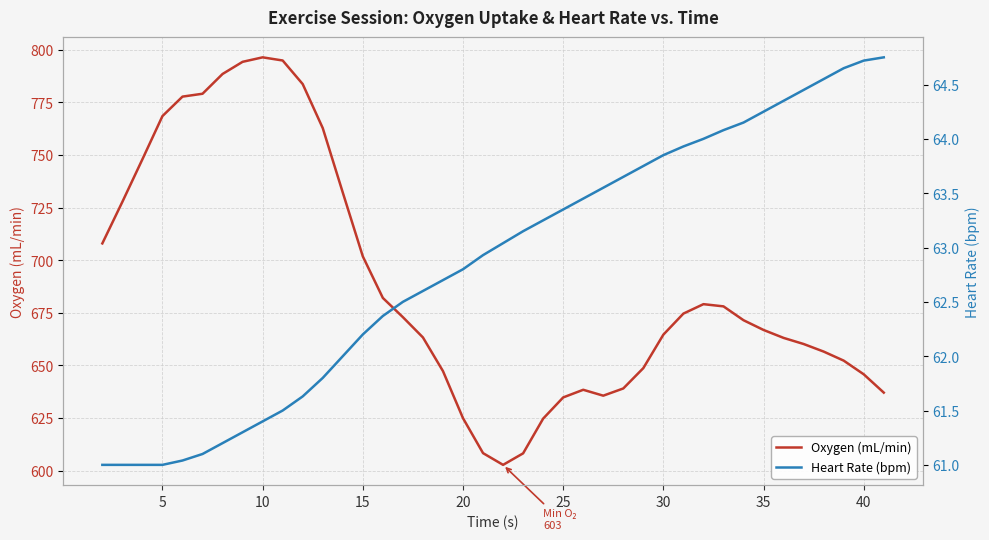

Reading right to left, extract all data points from this chart.

Oxygen (mL/min): 637.0	645.8	652.2	656.5	660.1	663.0	666.8	671.5	678.0	679.1	674.6	664.6	648.7	639.0	635.6	638.4	634.8	624.7	608.2	602.7	608.3	624.9	647.3	663.3	672.9	682.0	701.8	732.1	762.7	783.6	794.9	796.4	794.2	788.5	779.0	777.7	768.4	747.9	727.7	708.0
Heart Rate (bpm): 64.8	64.7	64.7	64.5	64.5	64.3	64.2	64.2	64.1	64.0	63.9	63.9	63.8	63.6	63.5	63.5	63.4	63.2	63.1	63.0	62.9	62.8	62.7	62.6	62.5	62.4	62.2	62.0	61.8	61.6	61.5	61.4	61.3	61.2	61.1	61.0	61.0	61.0	61.0	61.0